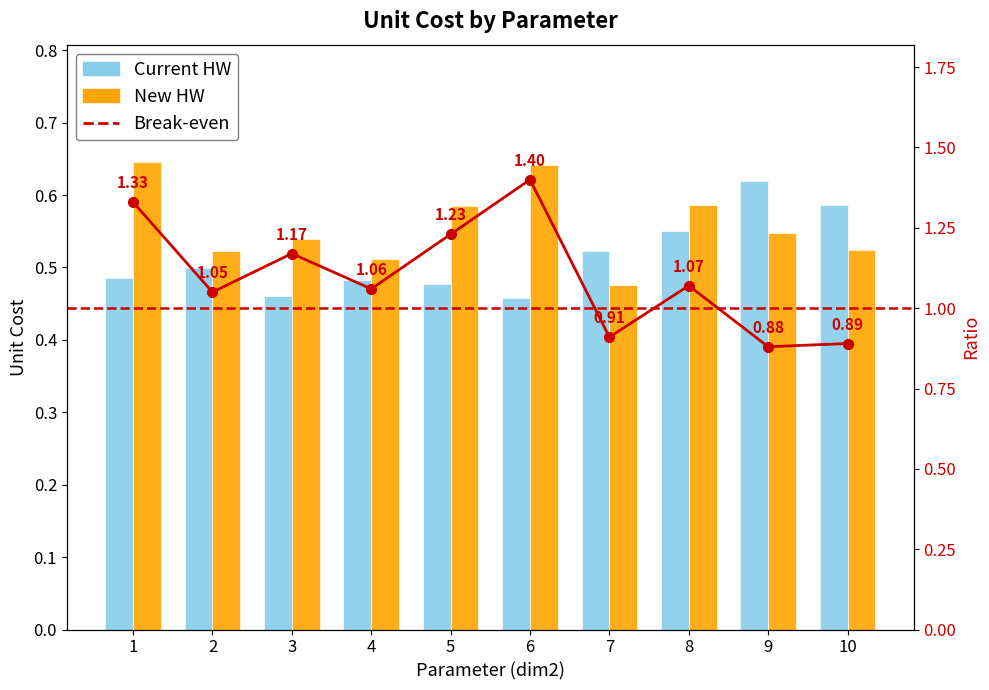

What is the difference between the highest and lowest values at 3?

0.1